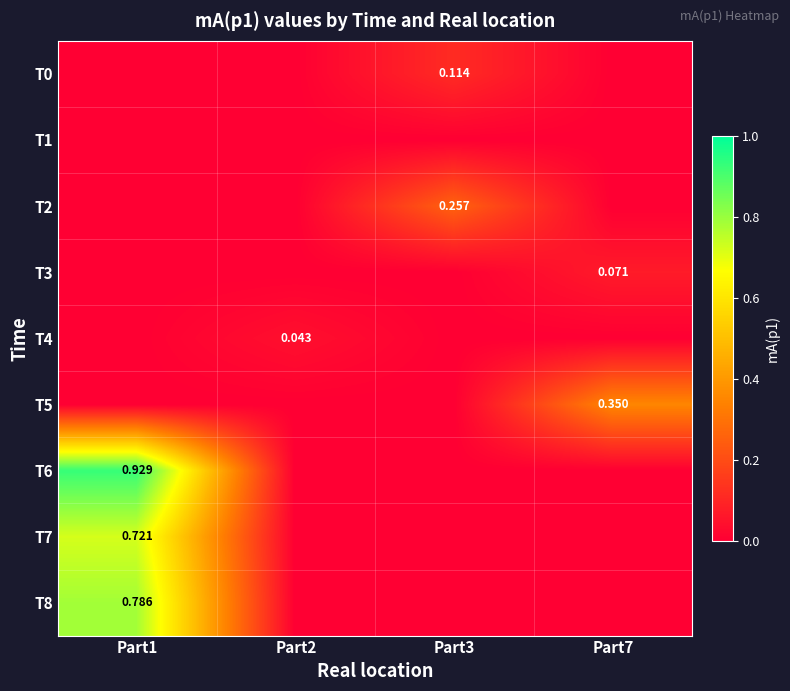

How many data points does each series have?

4